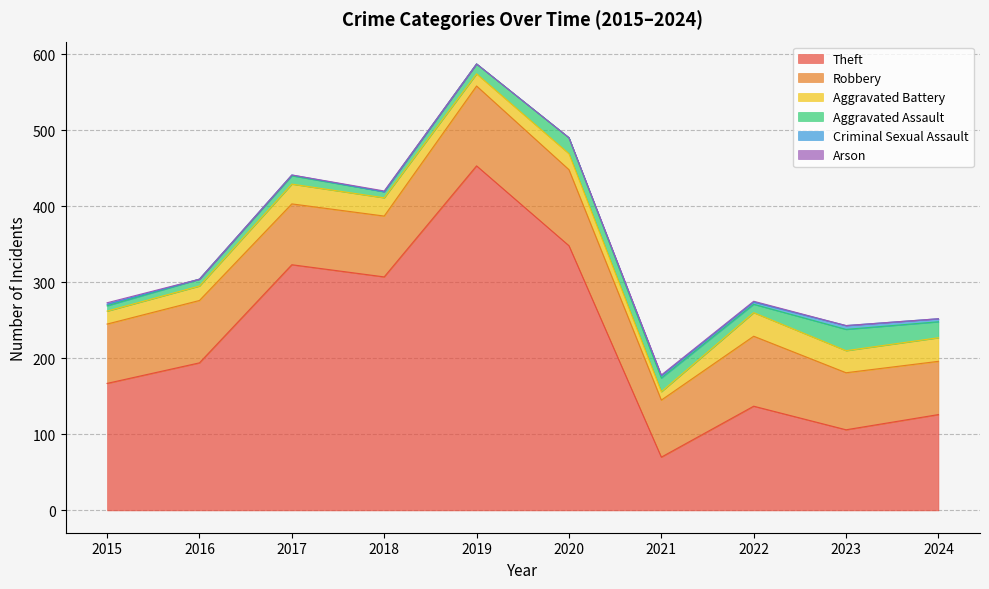

What is the average value of the Aggravated Battery series?

22